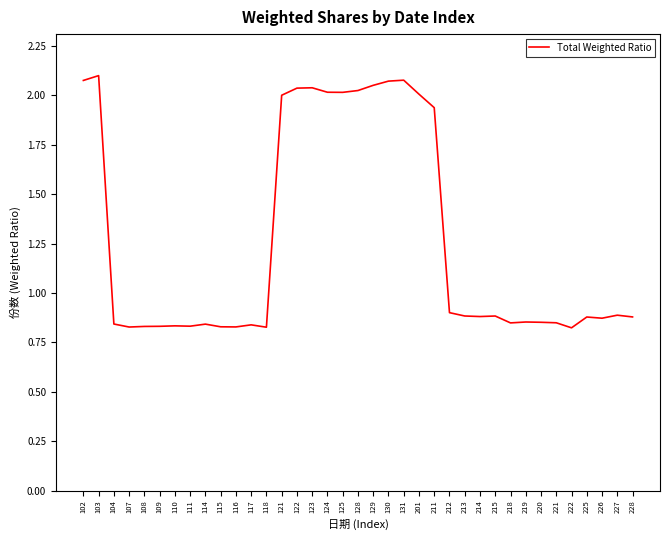

The value at 222 is 1.2. True or false?

False